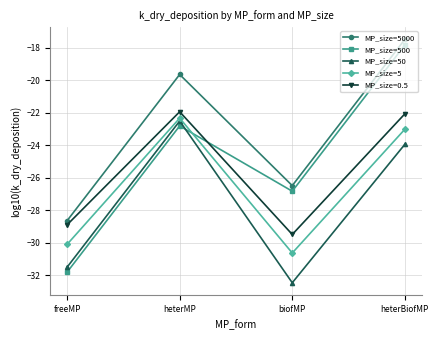

At which category does the chart reach its minimum across all series?

biofMP